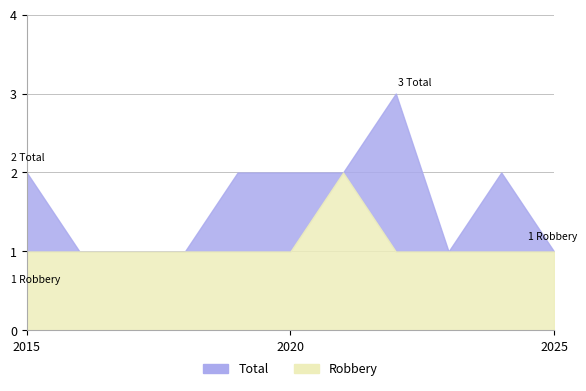

What is the spread (max minus min) of values at 2024?

1